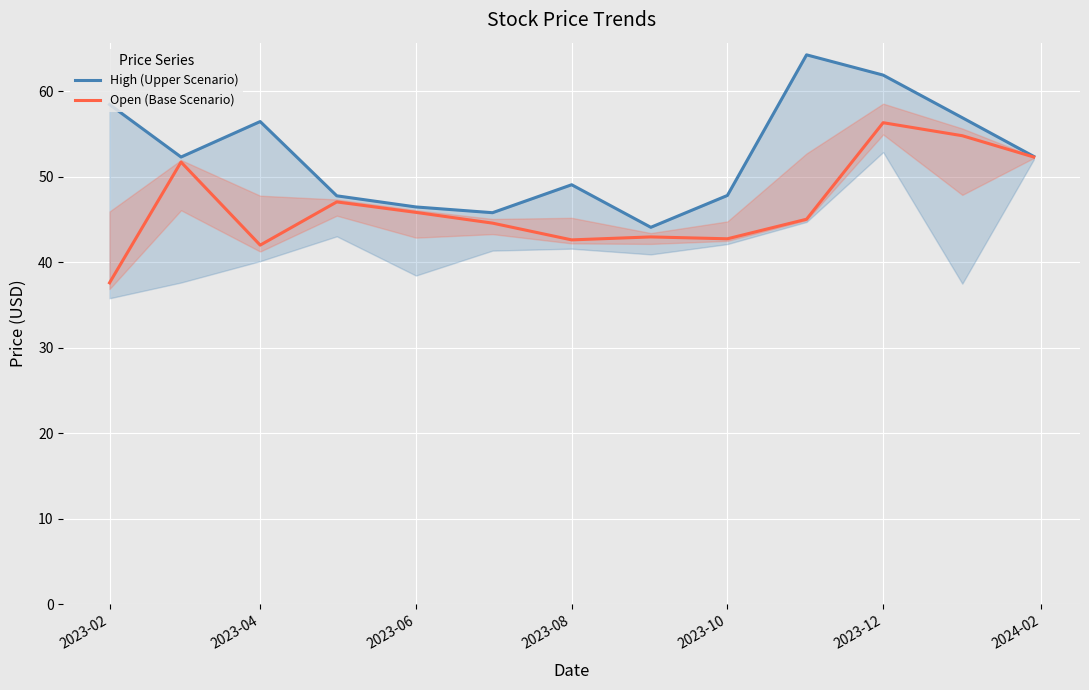

List the series in order of their peak value, highest first.

High (Upper Scenario), Open (Base Scenario)